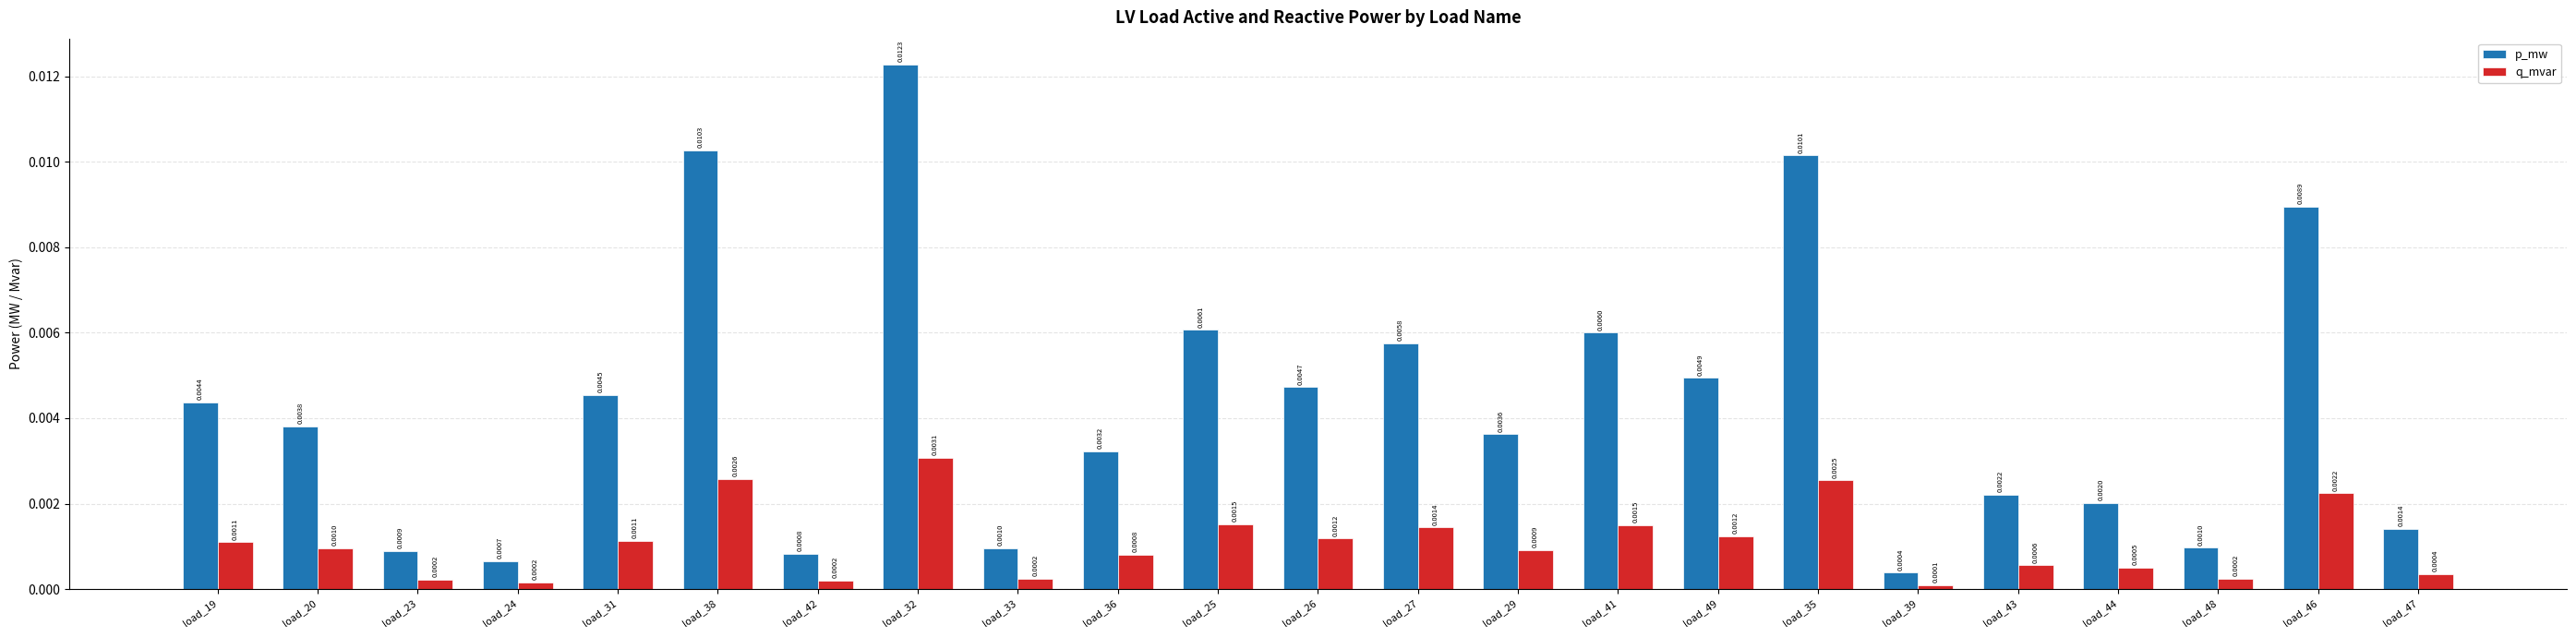

Which category has the lowest value across all series?

load_39